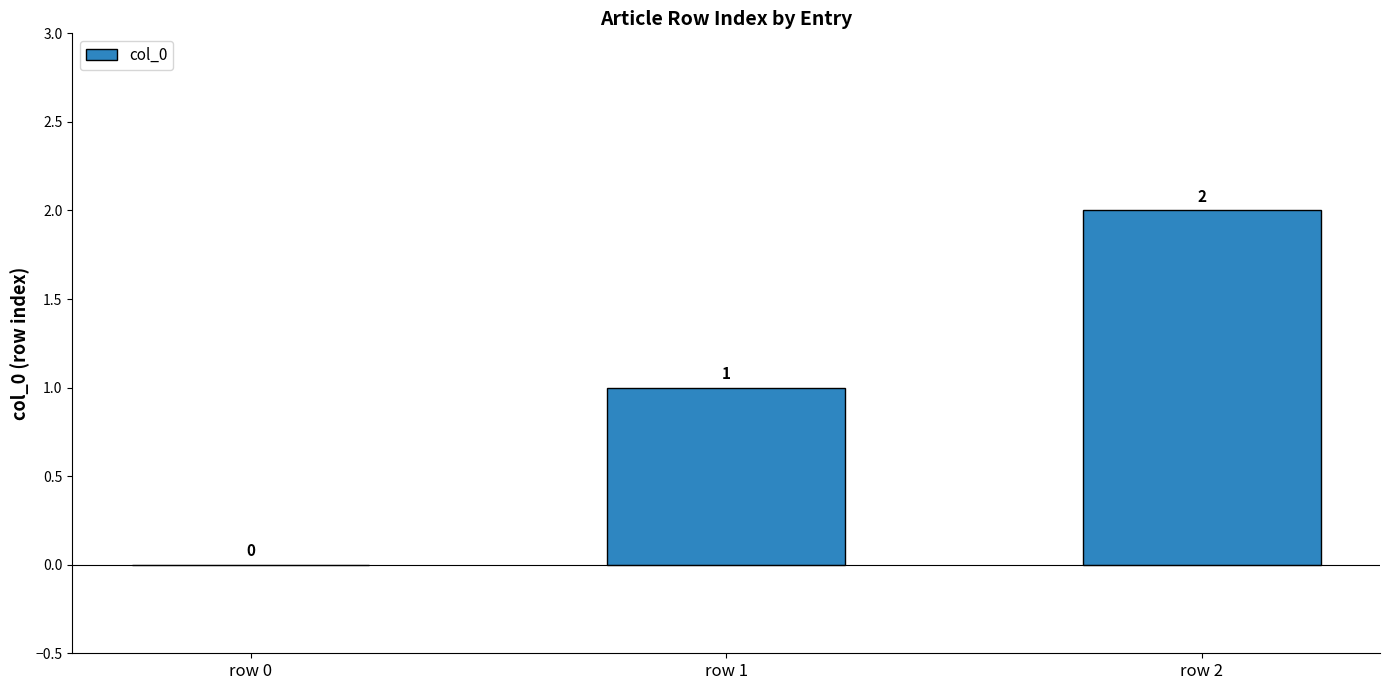

What is the sum of all values?

3